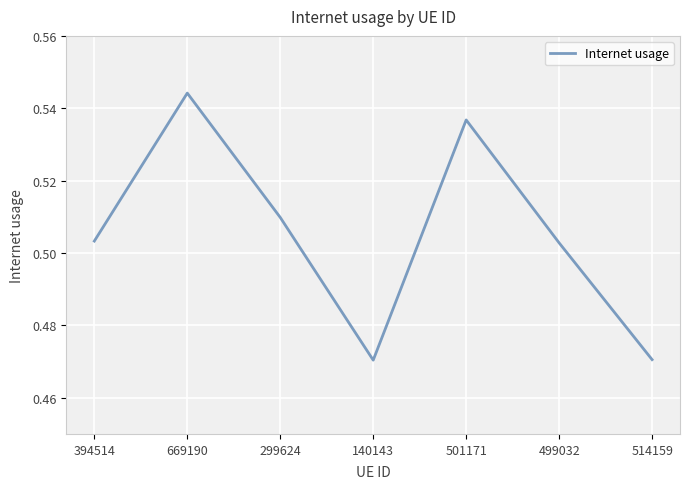

Between 514159 and 394514, which is larger?

394514